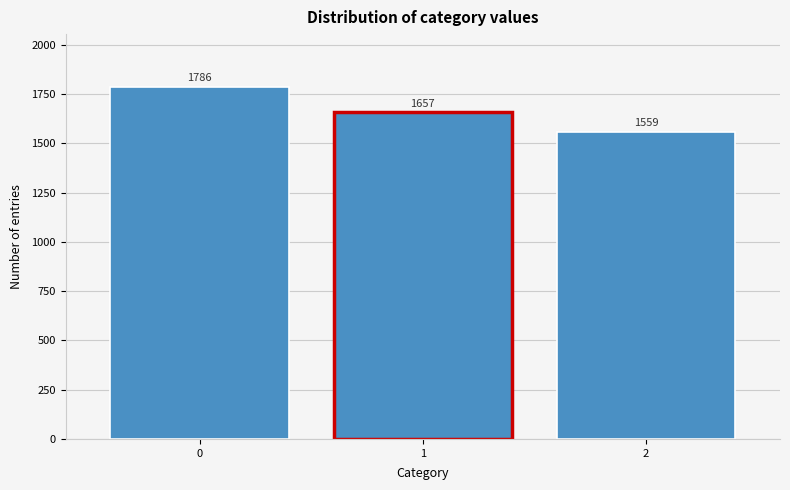

Reading left to right, extract all data points from this chart.

1786	1657	1559